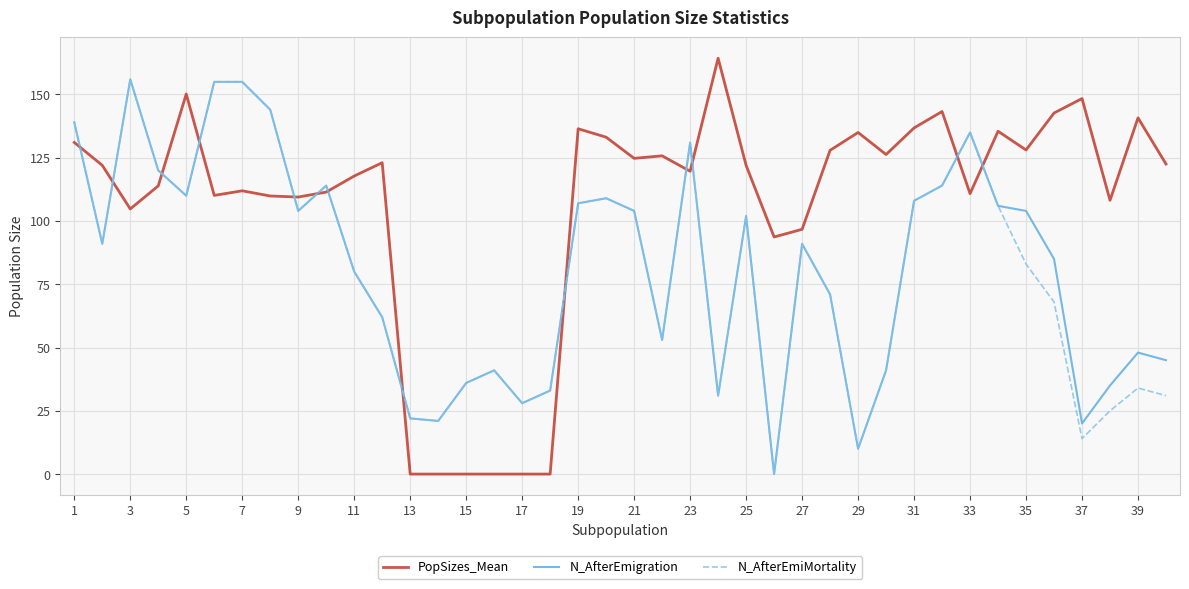

Which series ends up on top after the final intersection of PopSizes_Mean and N_AfterEmigration?

PopSizes_Mean